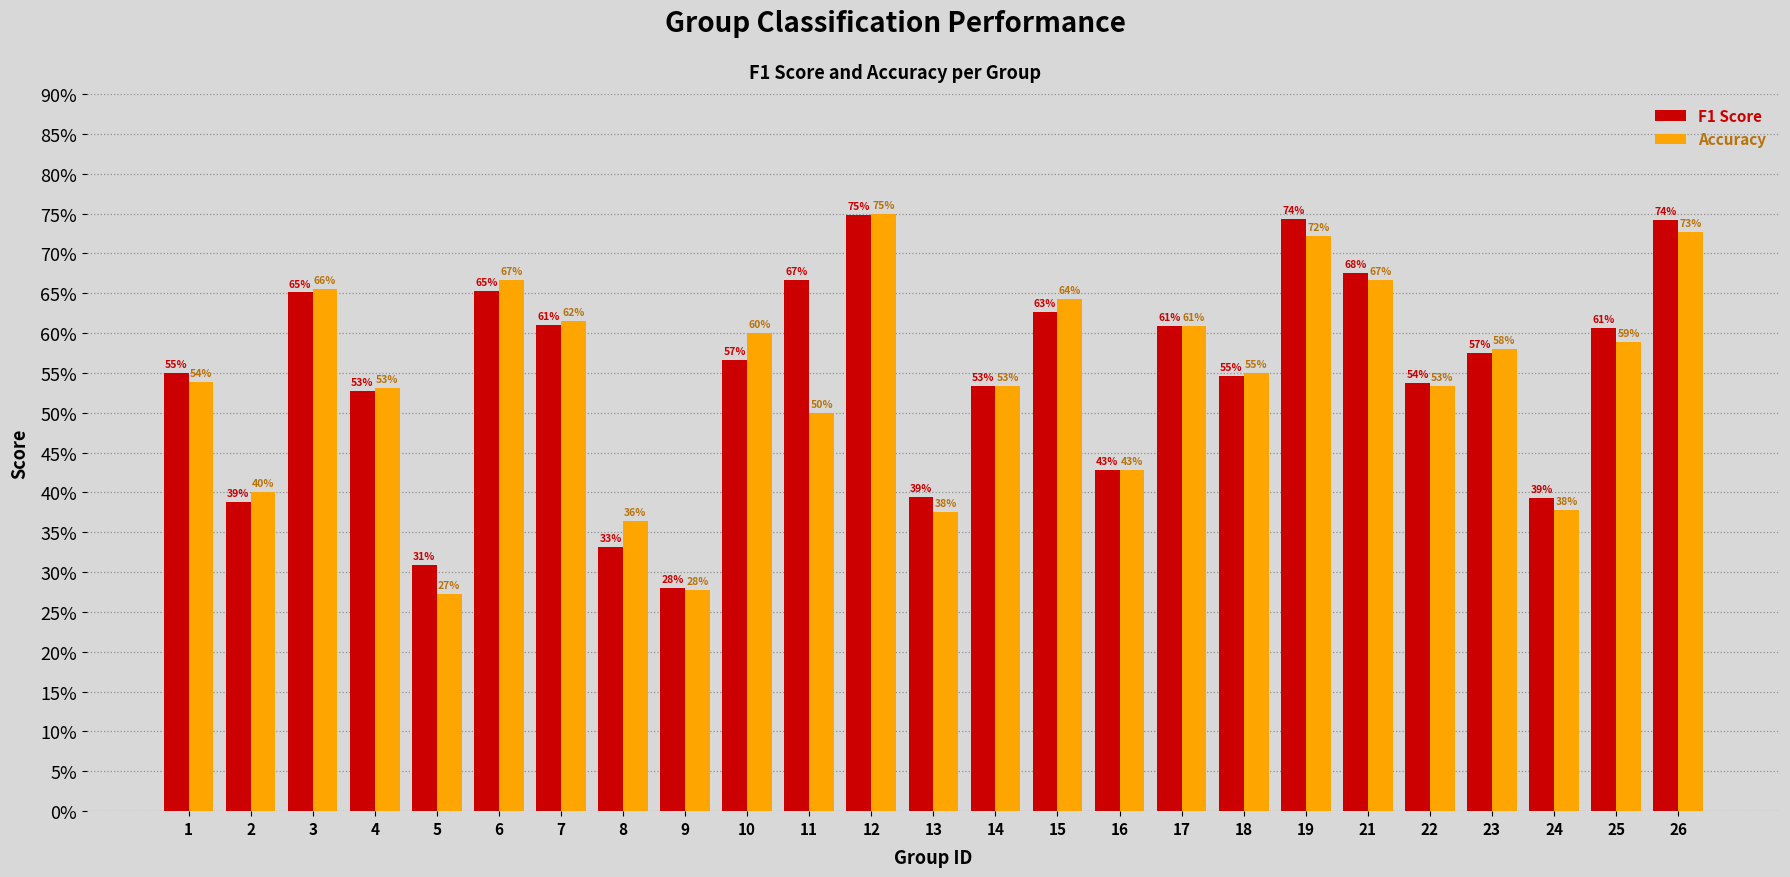

Does the chart contain stacked bars?

No